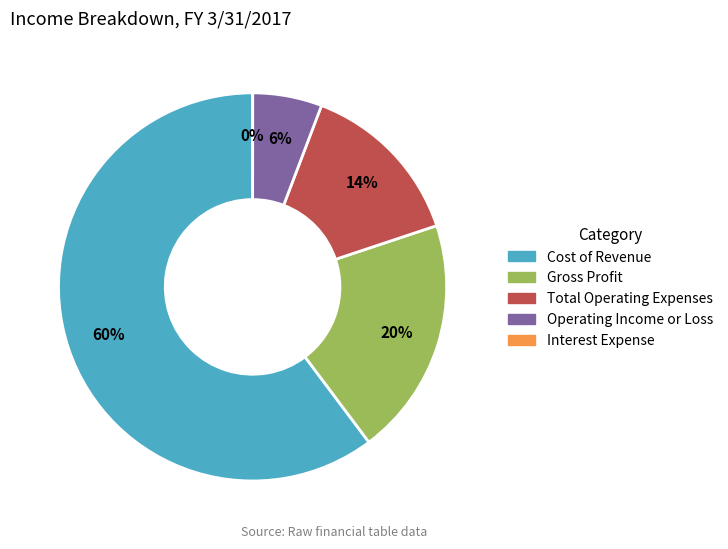

Between Gross Profit and Operating Income or Loss, which is larger?

Gross Profit